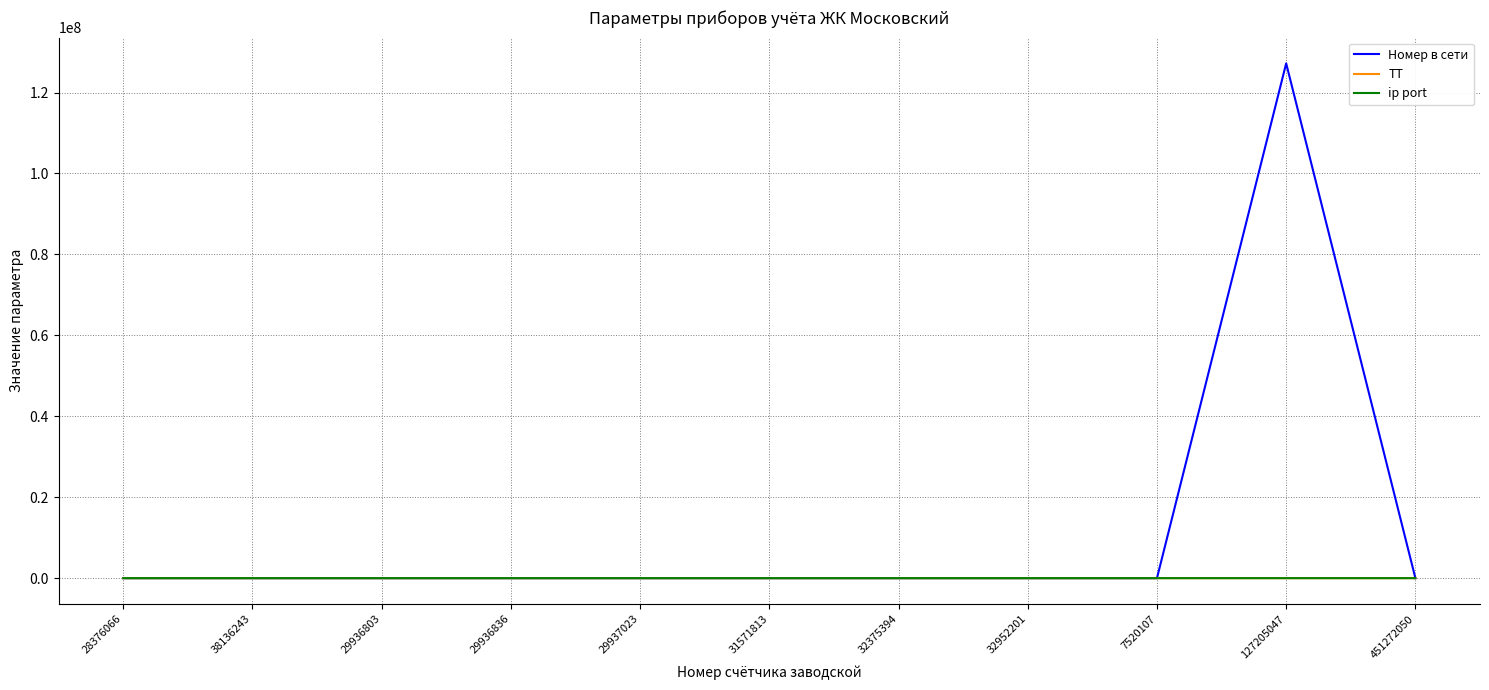

What is the difference between the second highest and second lowest values in the Номер в сети series?

18